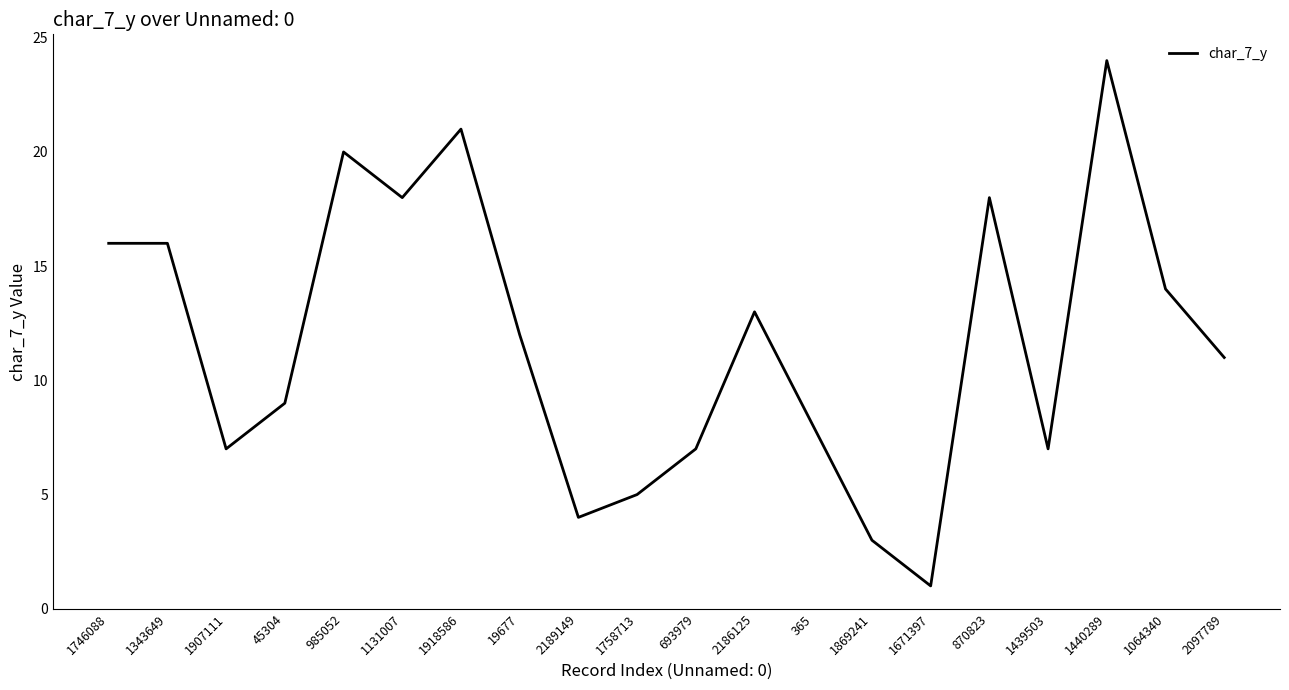

Reading left to right, extract all data points from this chart.

1746088=16	1343649=16	1907111=7	45304=9	985052=20	1131007=18	1918586=21	19677=12	2189149=4	1758713=5	693979=7	2186125=13	365=8	1869241=3	1671397=1	870823=18	1439503=7	1440289=24	1064340=14	2097789=11